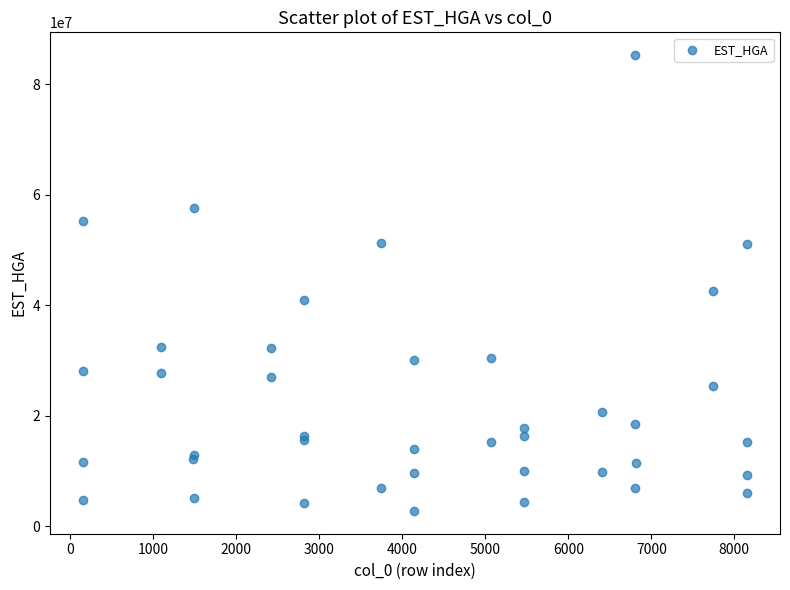

What Y value in the scatter plot is closest to 44044509?

42597232